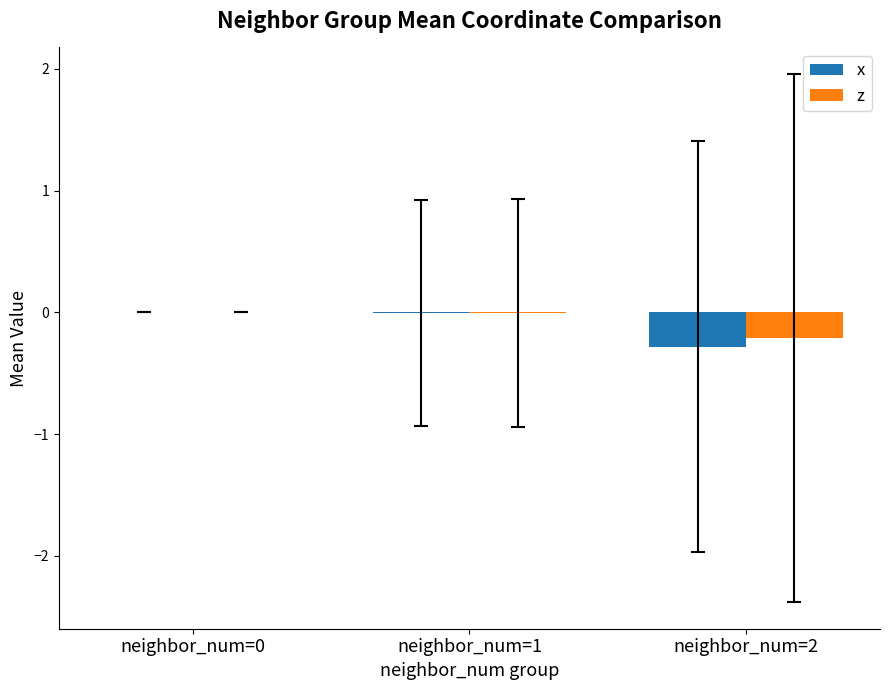

The x series shows 0.0 at neighbor_num=0. True or false?

True